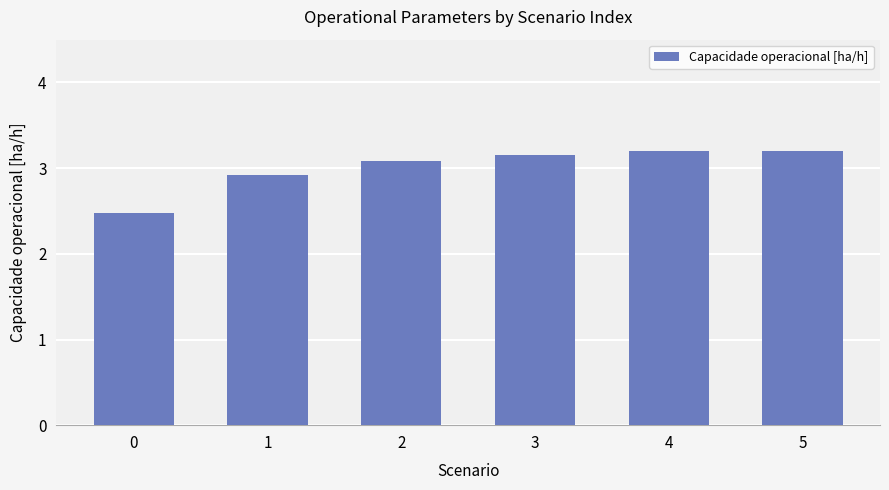

Are the bars horizontal?

No